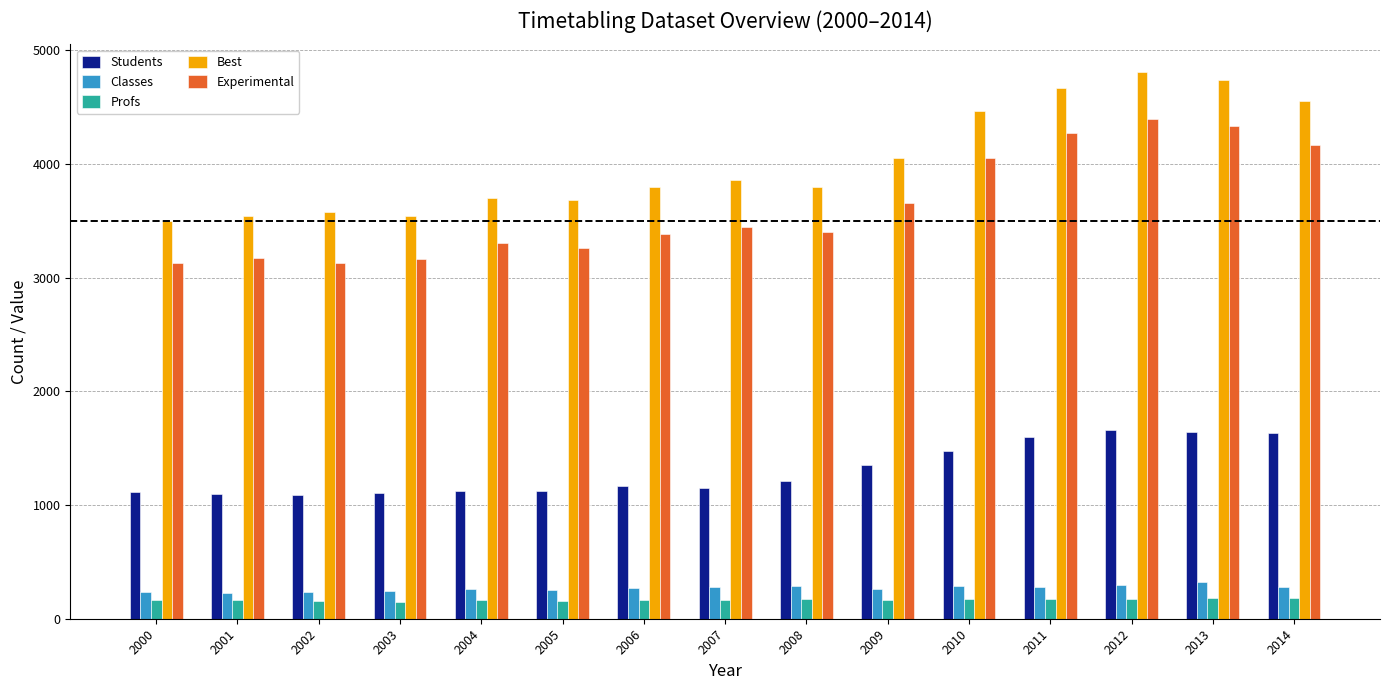

What is the average value of the Classes series?

268